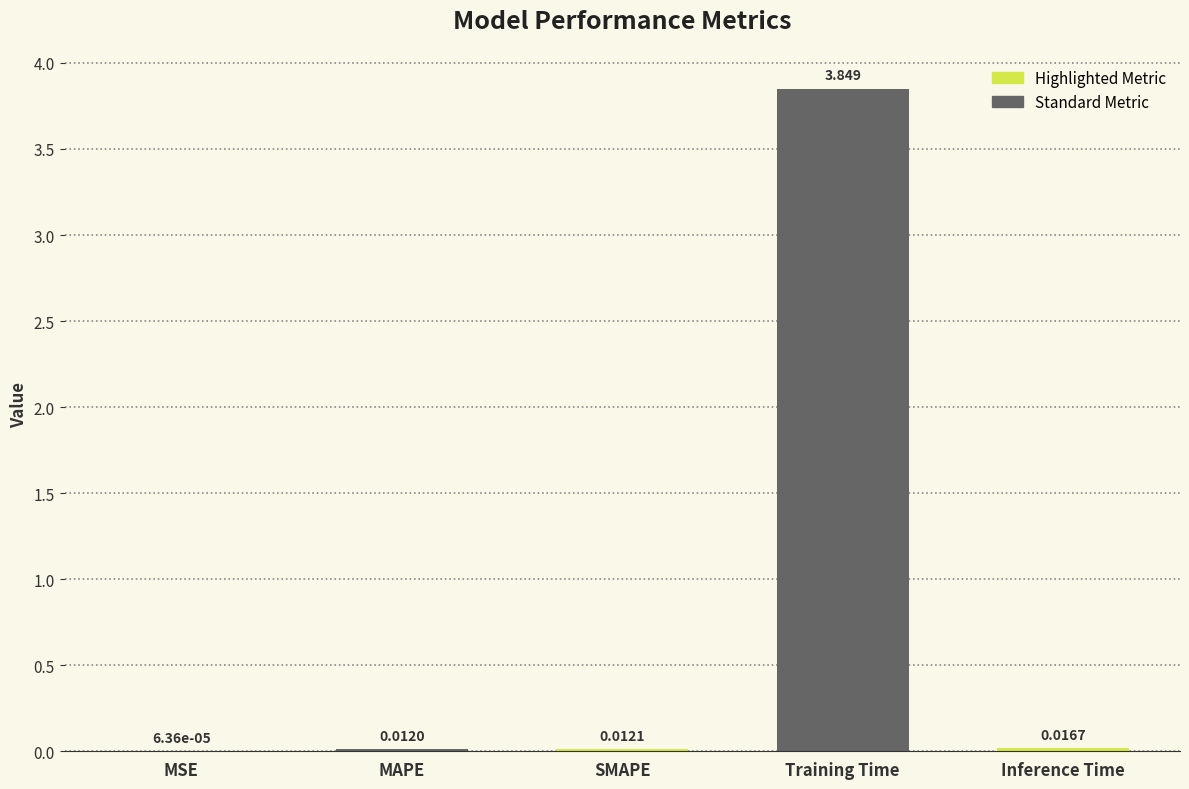

Which category has the highest value across all series?

Training Time